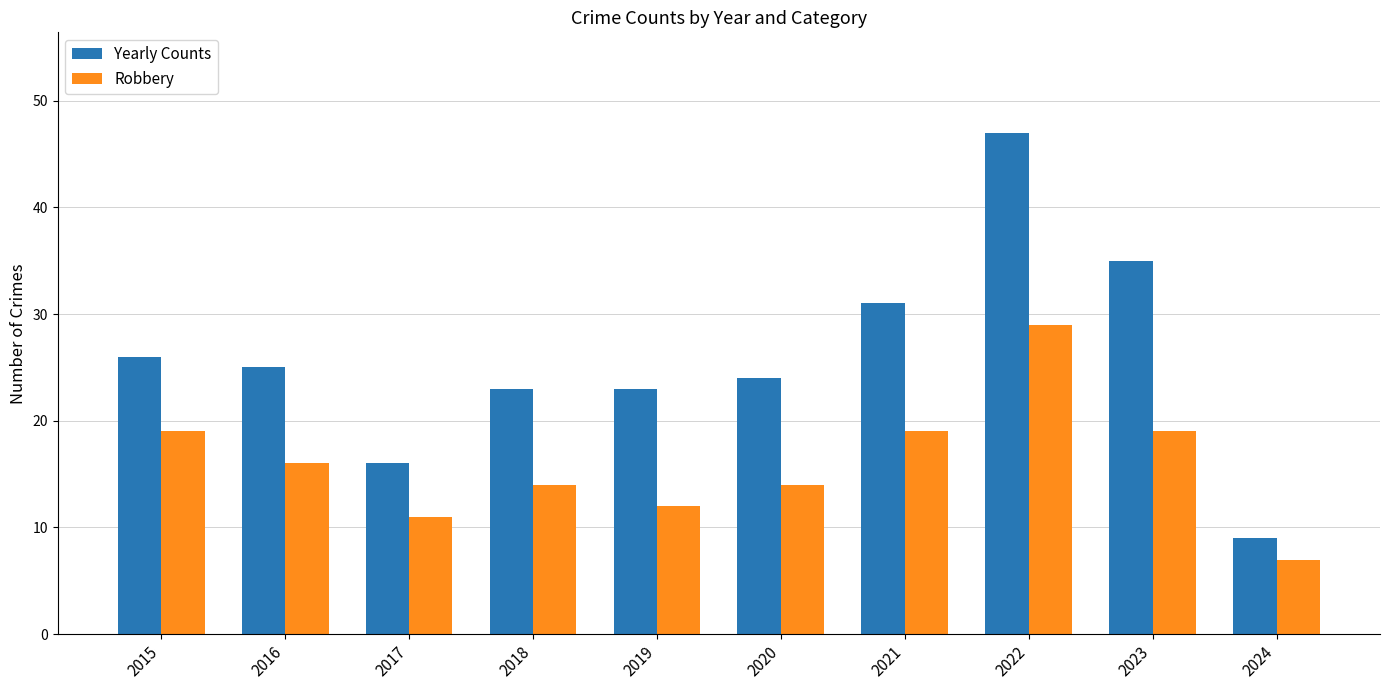

What is the highest value of the Yearly Counts series?

47